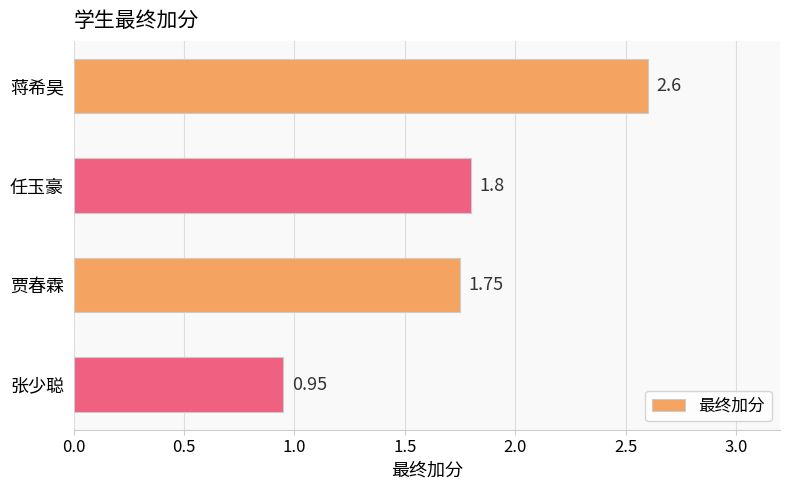

Where is the data nearest to the value 1?

张少聪